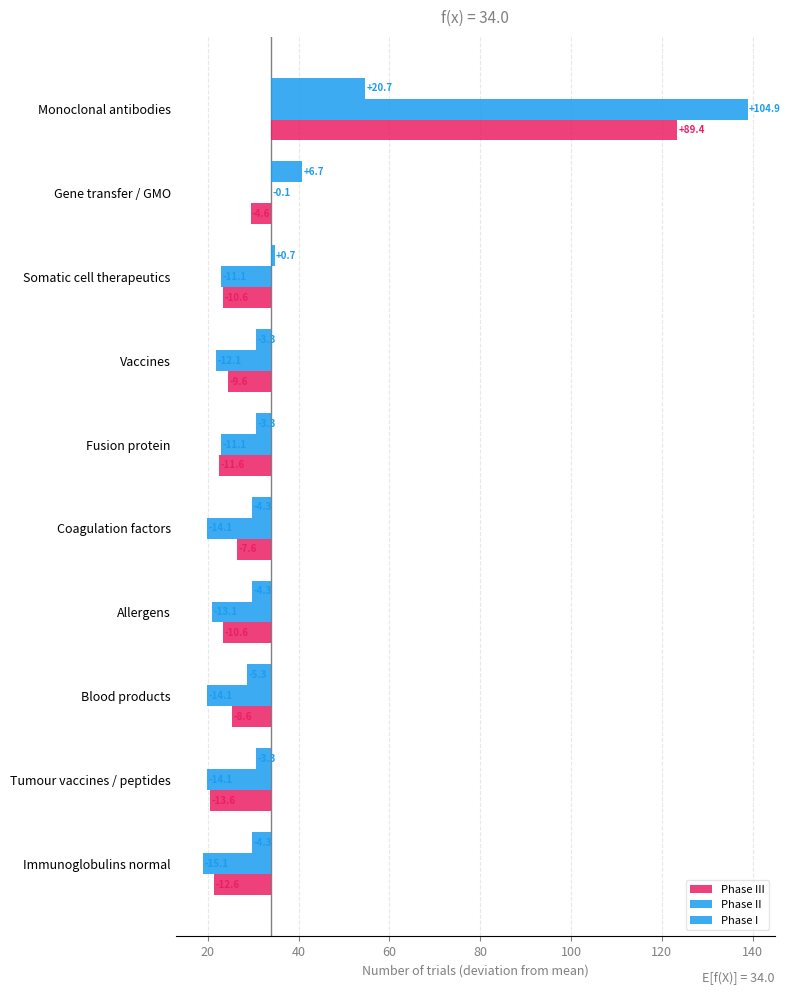

What is the difference between the second highest and minimum values in the Phase II series?

15.0